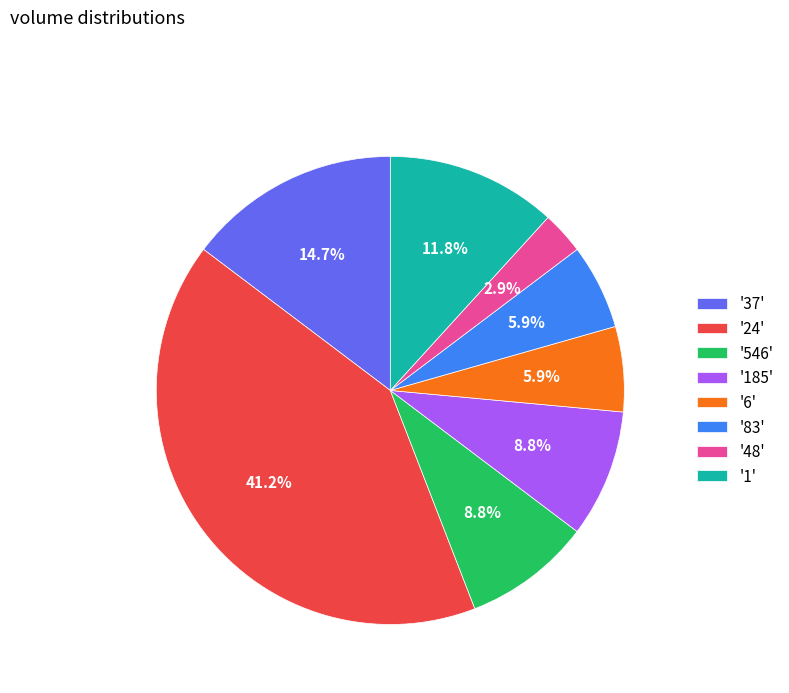

How many slices are in this pie chart?

8